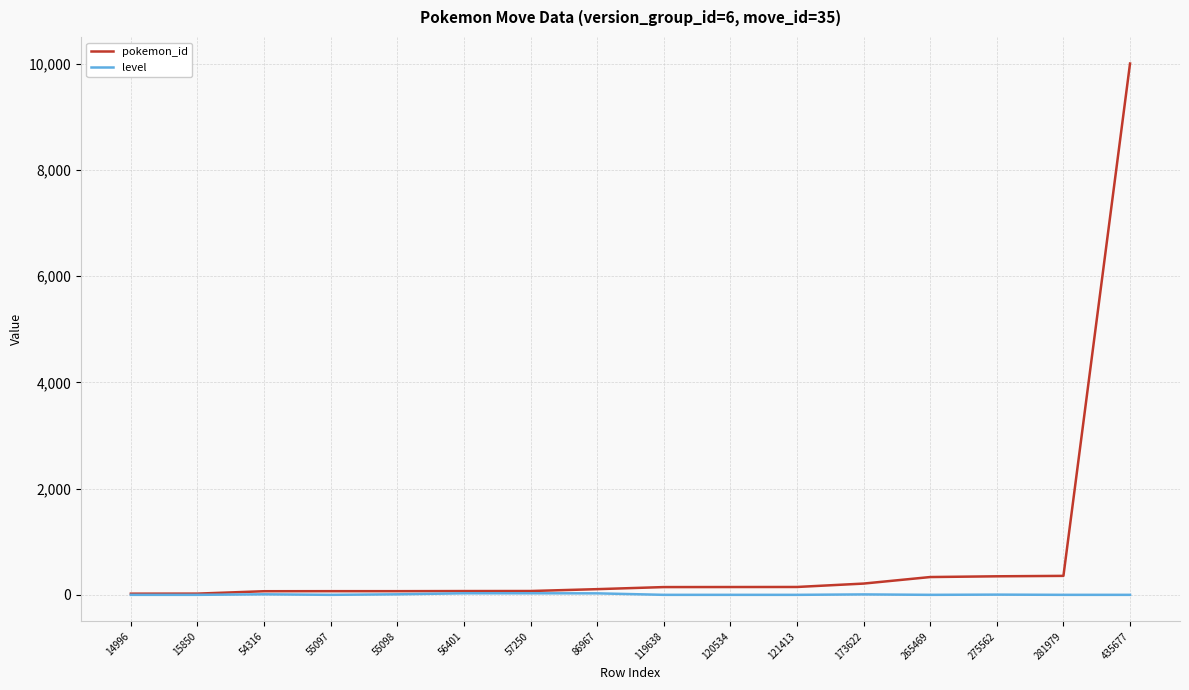

Is the value of pokemon_id at 119638 greater than the value of level at 86967?

Yes